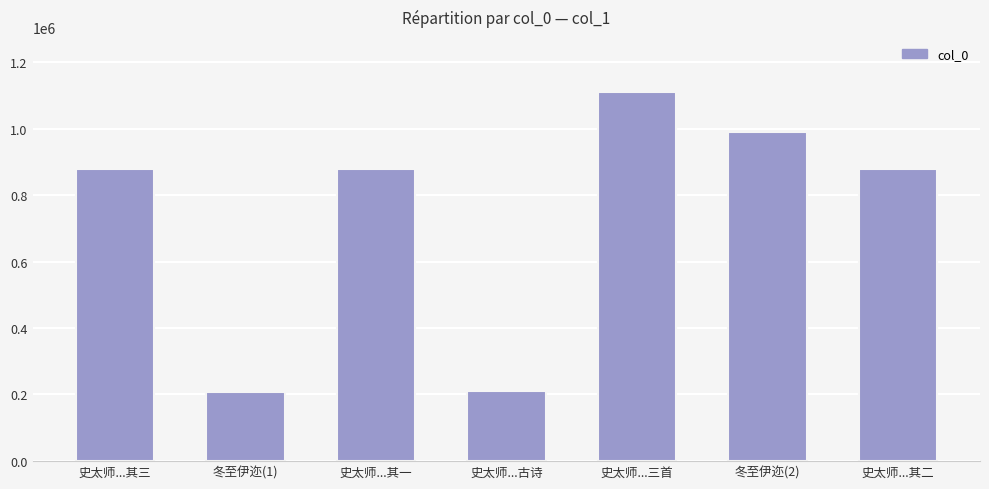

Are the bars horizontal?

No